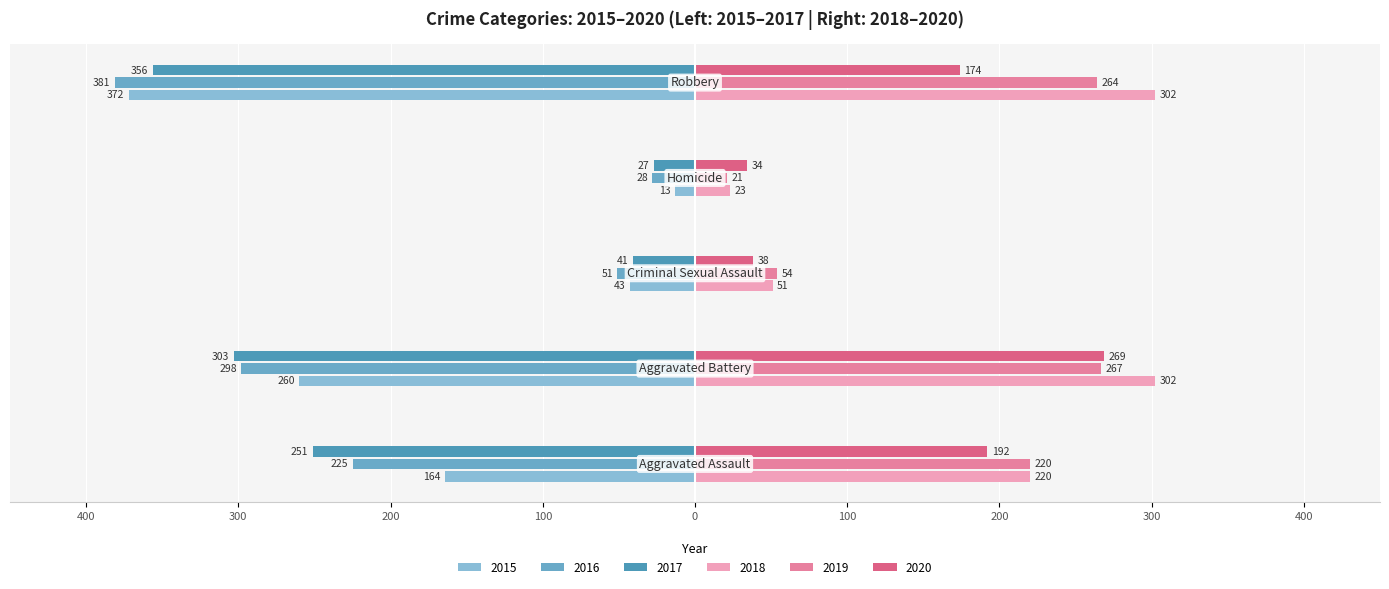

Reading right to left, list all the values displayed in this chart.

2015: -372	-13	-43	-260	-164
2016: -381	-28	-51	-298	-225
2017: -356	-27	-41	-303	-251
2018: 302	23	51	302	220
2019: 264	21	54	267	220
2020: 174	34	38	269	192